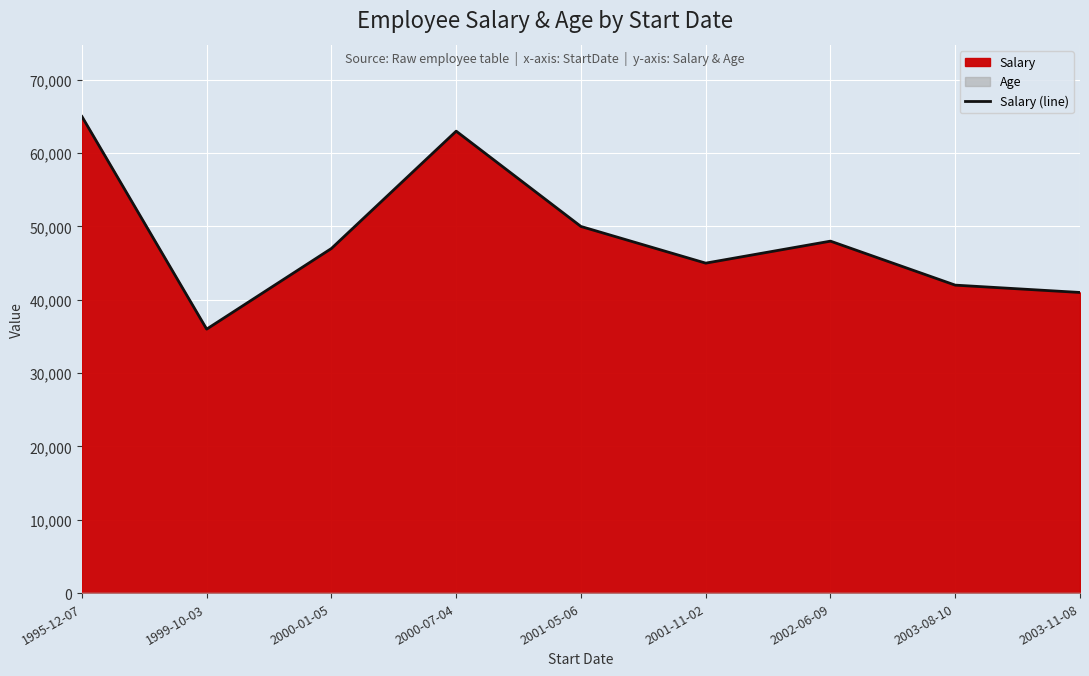

How many interior local peaks (higher than both neighbors) does the data have?

2